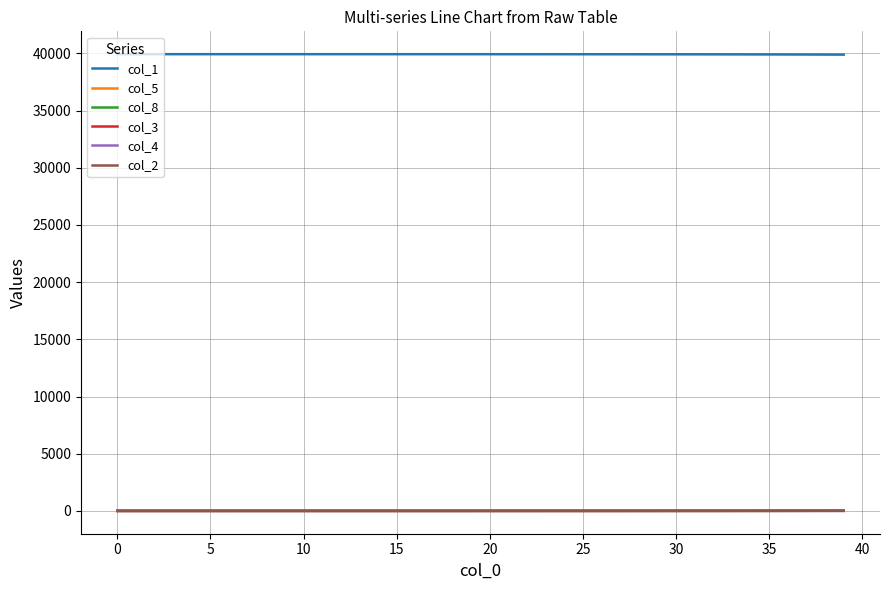

Does the chart display data point markers on the line(s)?

No